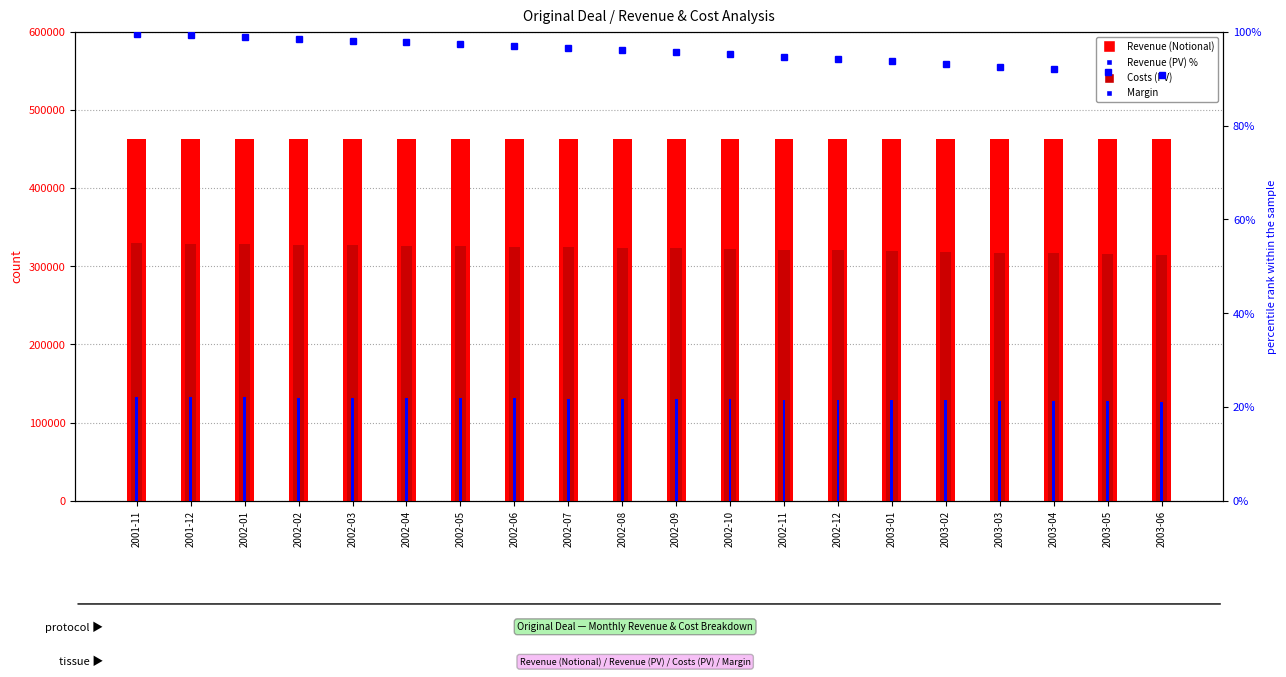

Which series changed the most between 2001-12 and 2003-04?

Costs (PV)